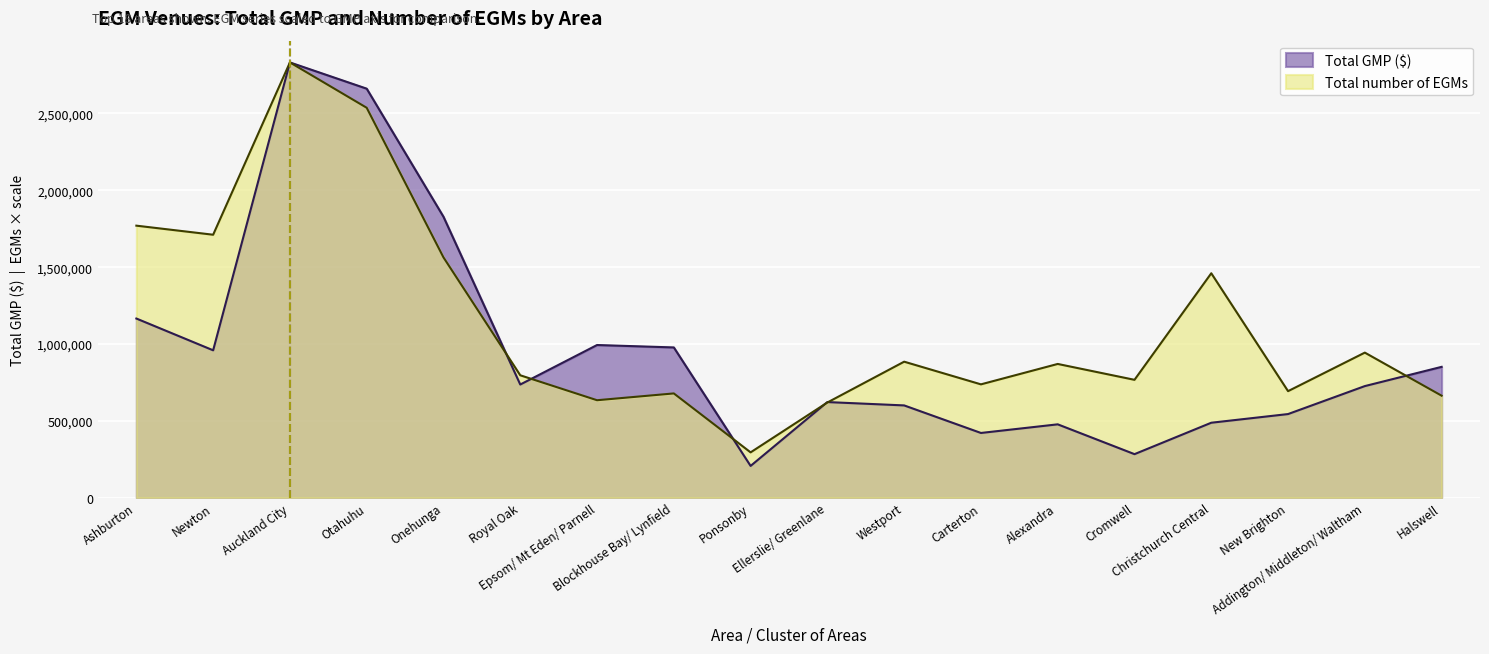

At Onehunga, list the series in order from smallest to largest.

Total number of EGMs, Total GMP ($)